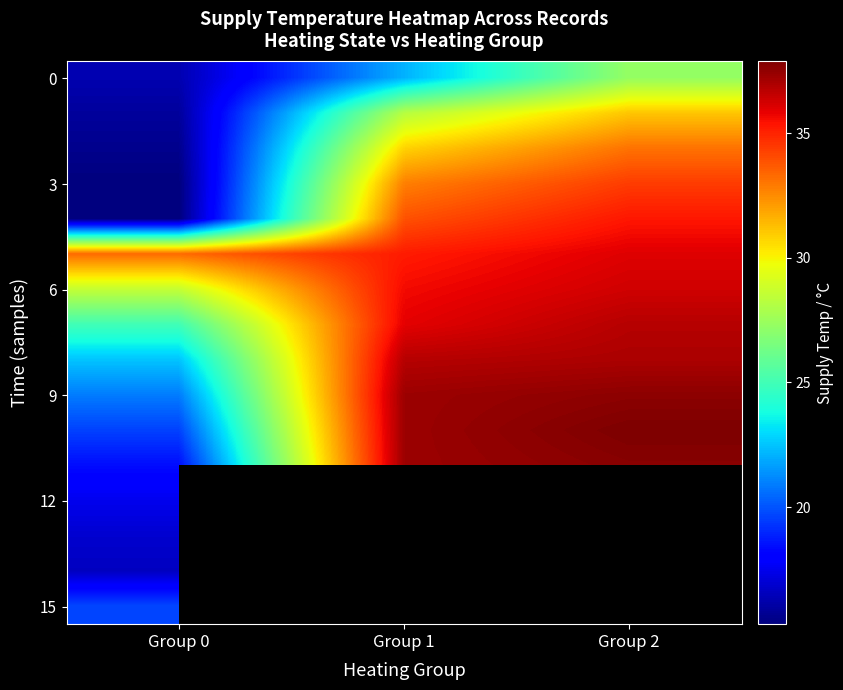

What is the difference between the highest and lowest values at Group 0?

18.0